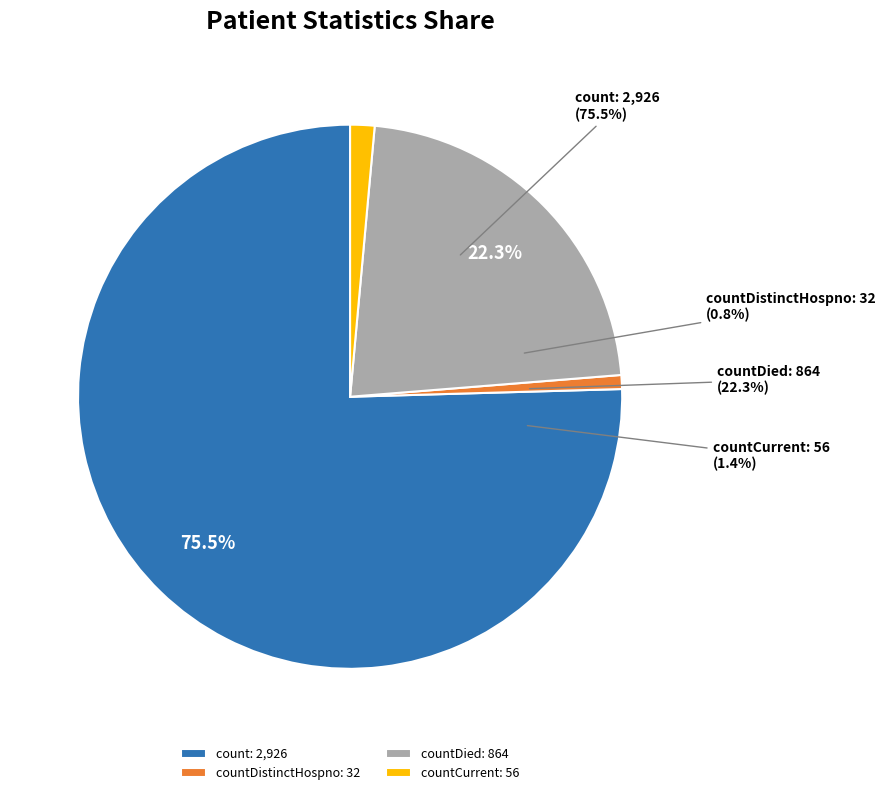

What percentage do countDied and count together represent?

97.7%